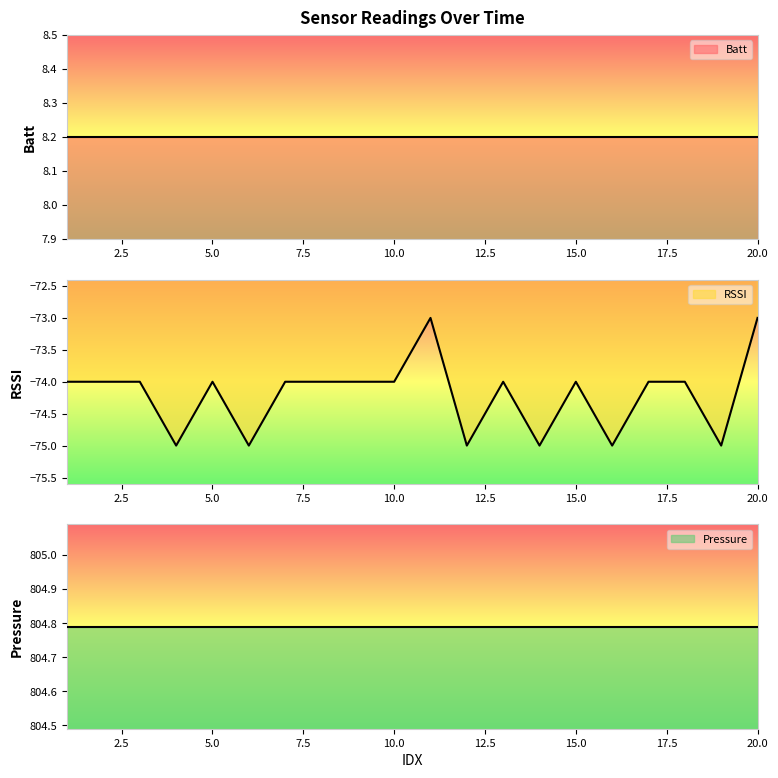

What are all the series names shown in the legend?

Batt, RSSI, Pressure